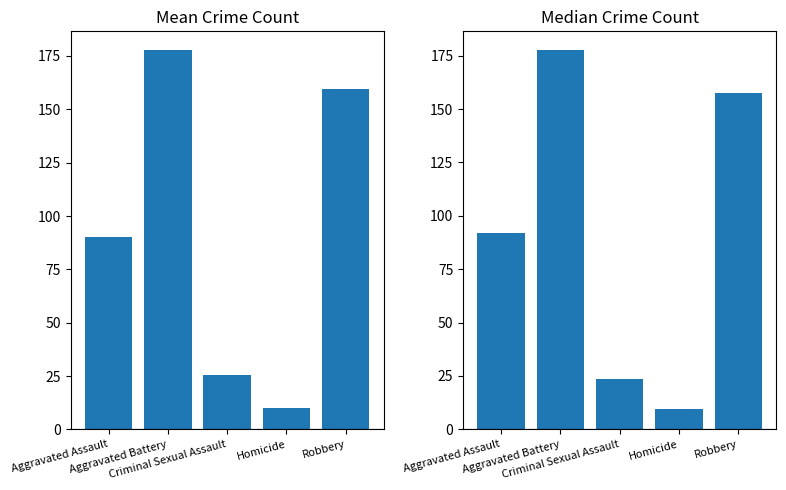

Reading left to right, what are all the values shown in this chart?

Mean Crime Count: 90.0	177.7	25.3	9.8	159.7
Median Crime Count: 92.0	177.5	23.5	9.5	157.5